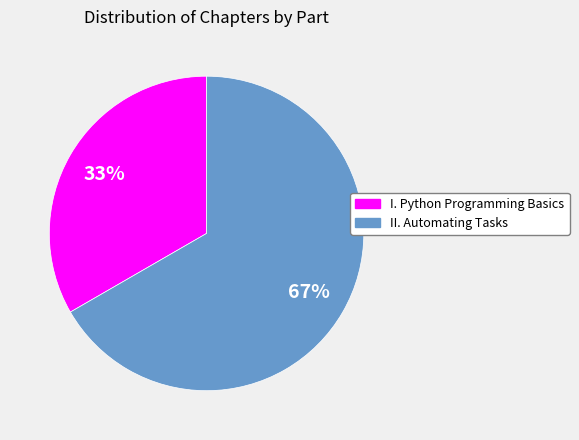

What is the ratio of the value at I. Python Programming Basics to the value at II. Automating Tasks?

0.5